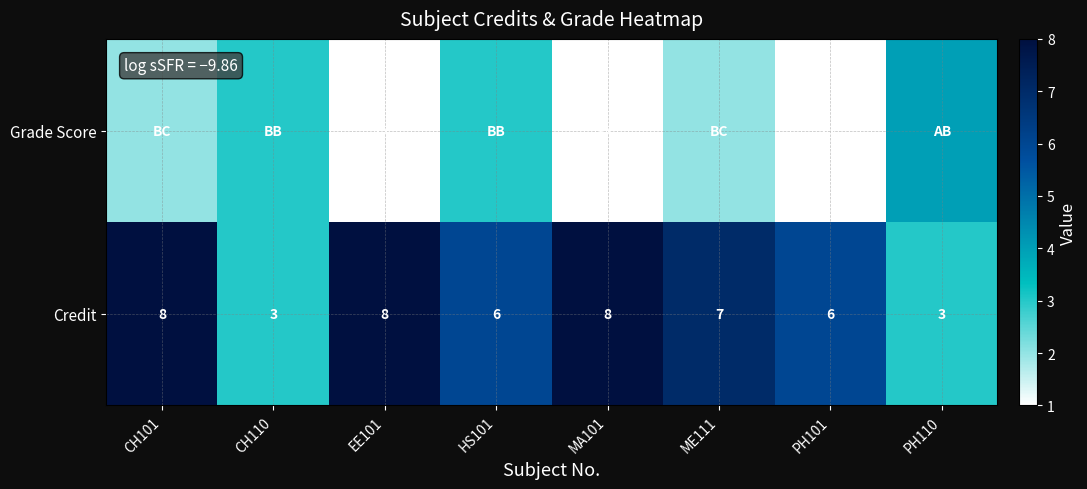

True or false: Credit has a value of 3 at CH110.

True